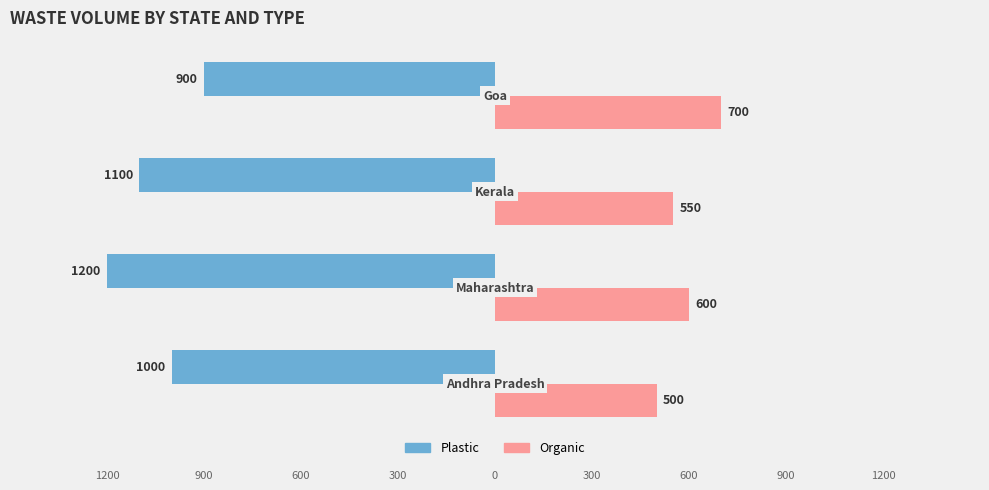

What are all the series names shown in the legend?

Plastic, Organic